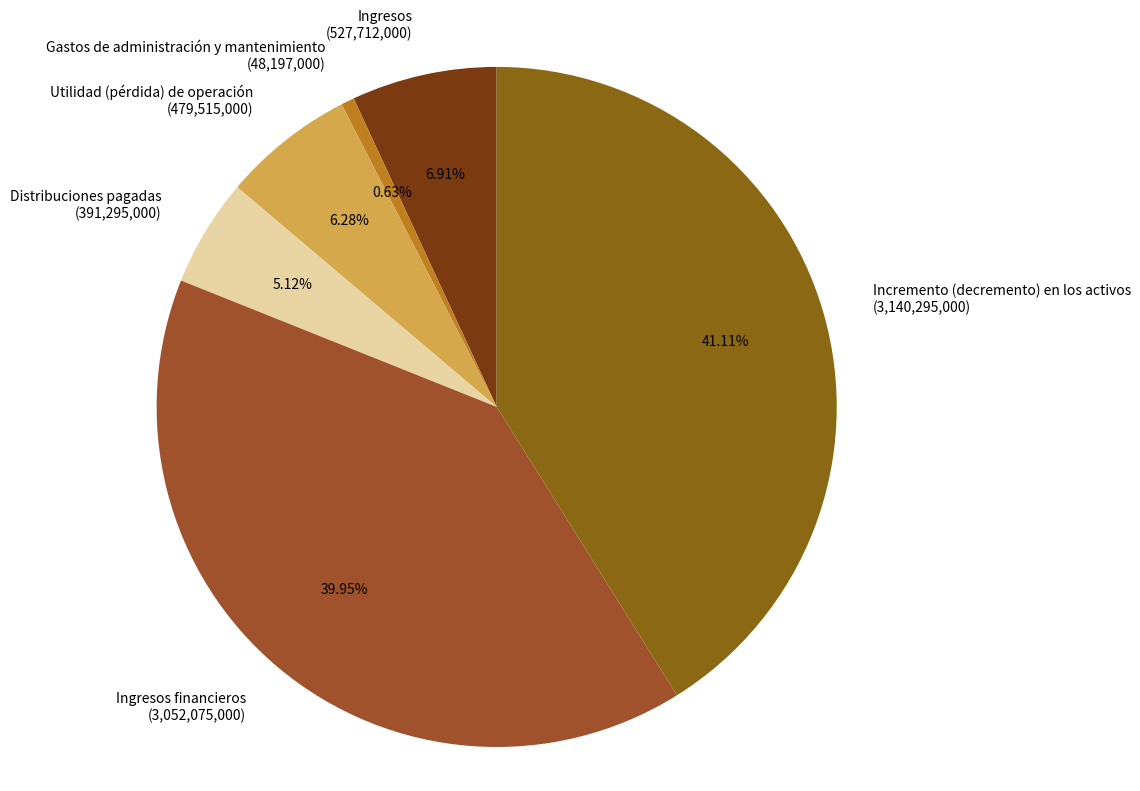

Which category has the biggest portion of the pie?

Incremento (decremento) en los activos (3,140,295,000)